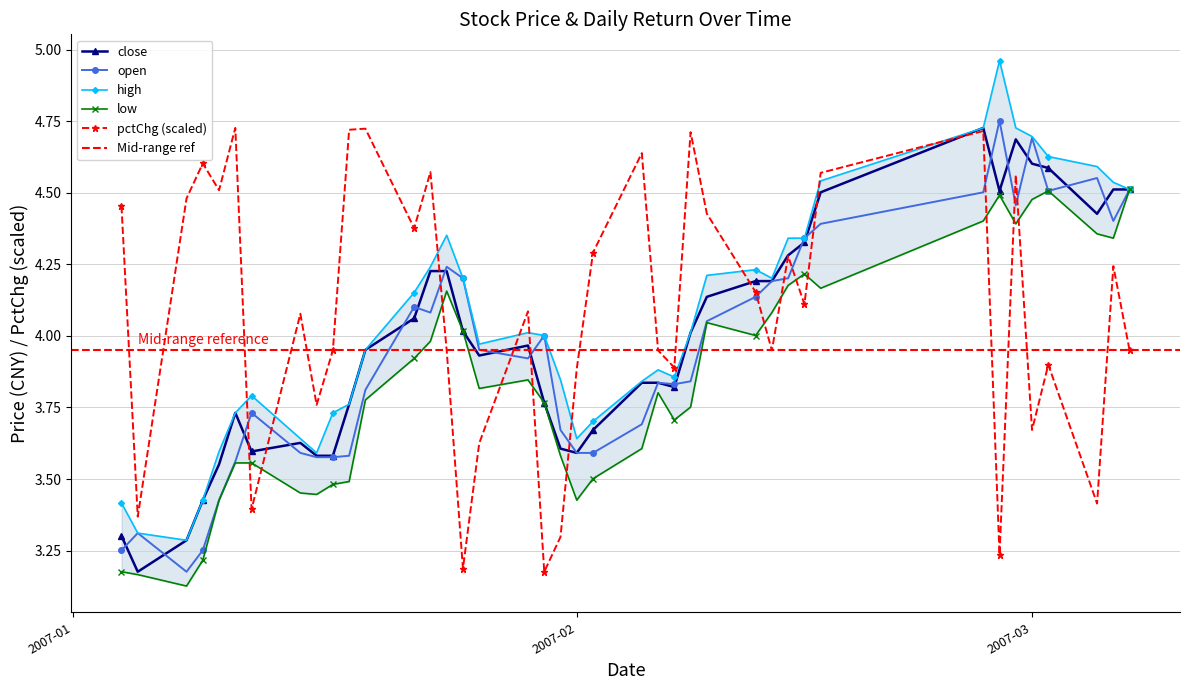

How many interior local valleys does the pctChg (scaled) series have?

13